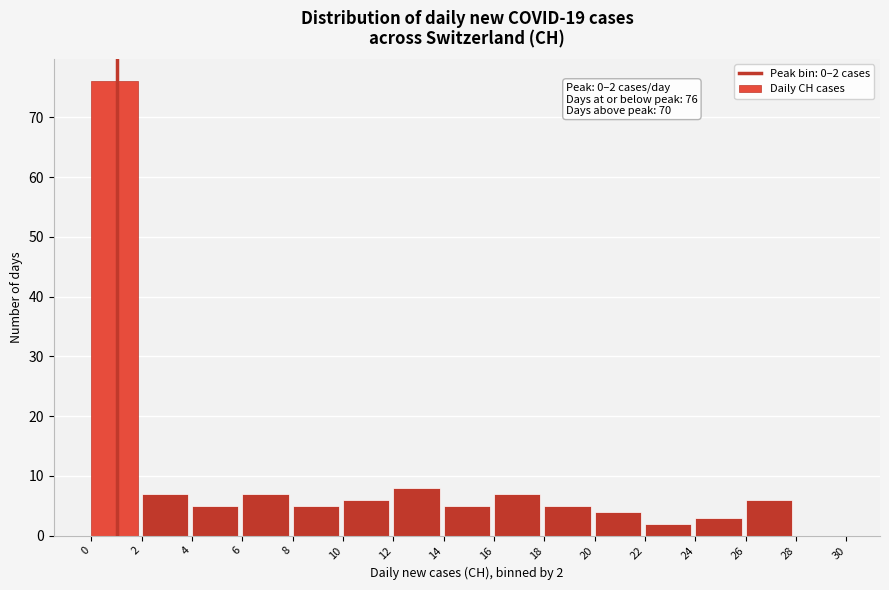

Which range on the x-axis has the tallest bar?

0 to 2